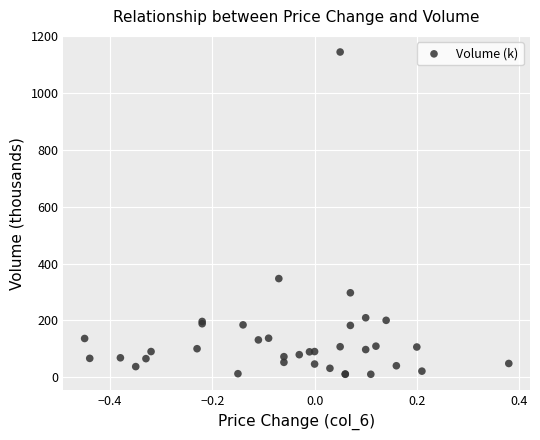

What Y value in the scatter plot is closest to 577?

347